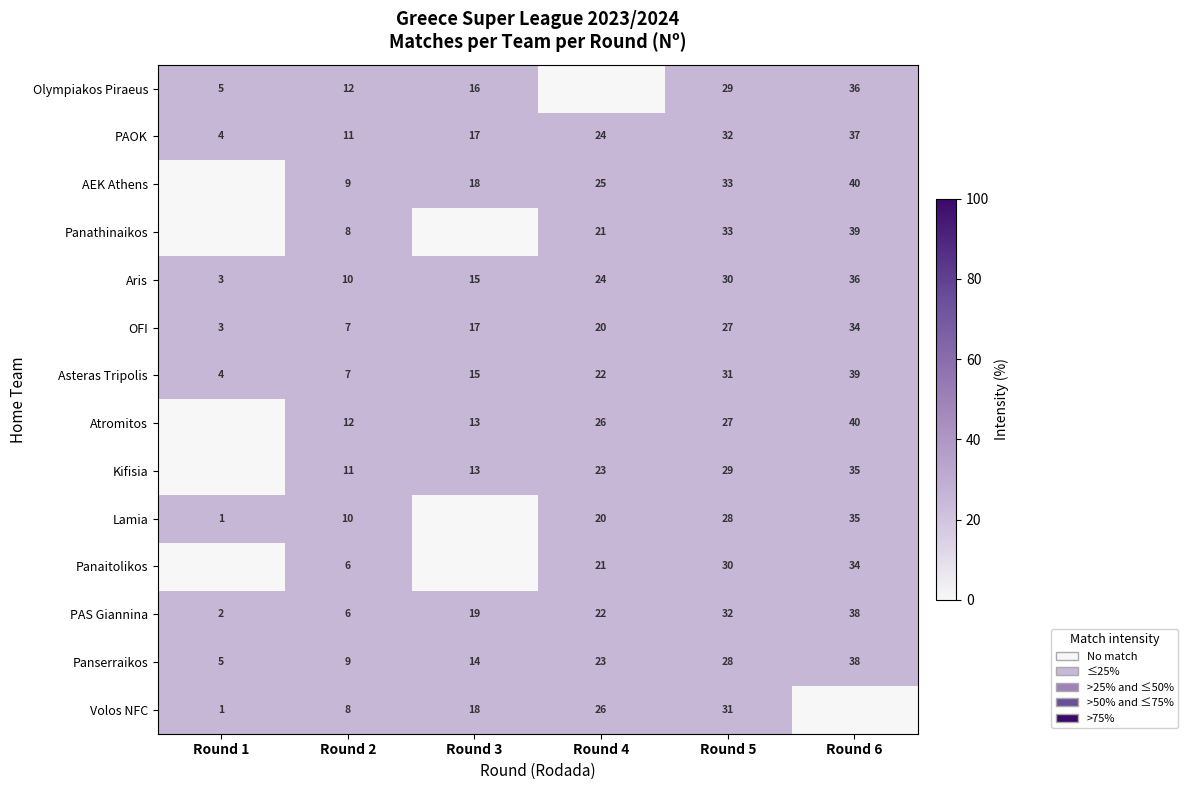

What is the sum of the Volos NFC values at Round 1 and Round 3?

19